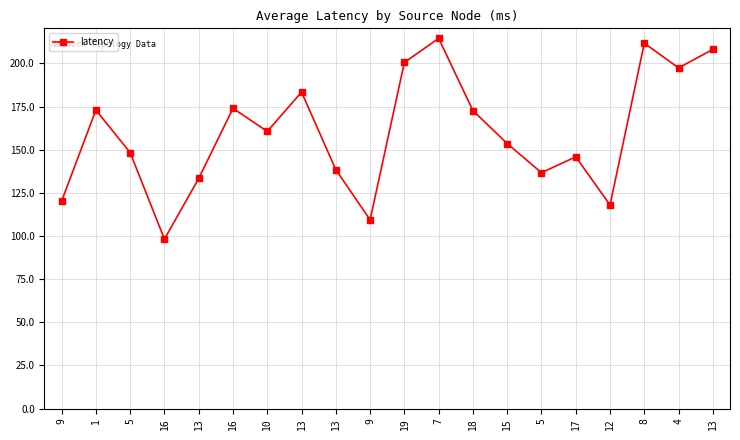

What is the change in value from 1 to 19?

+27.6